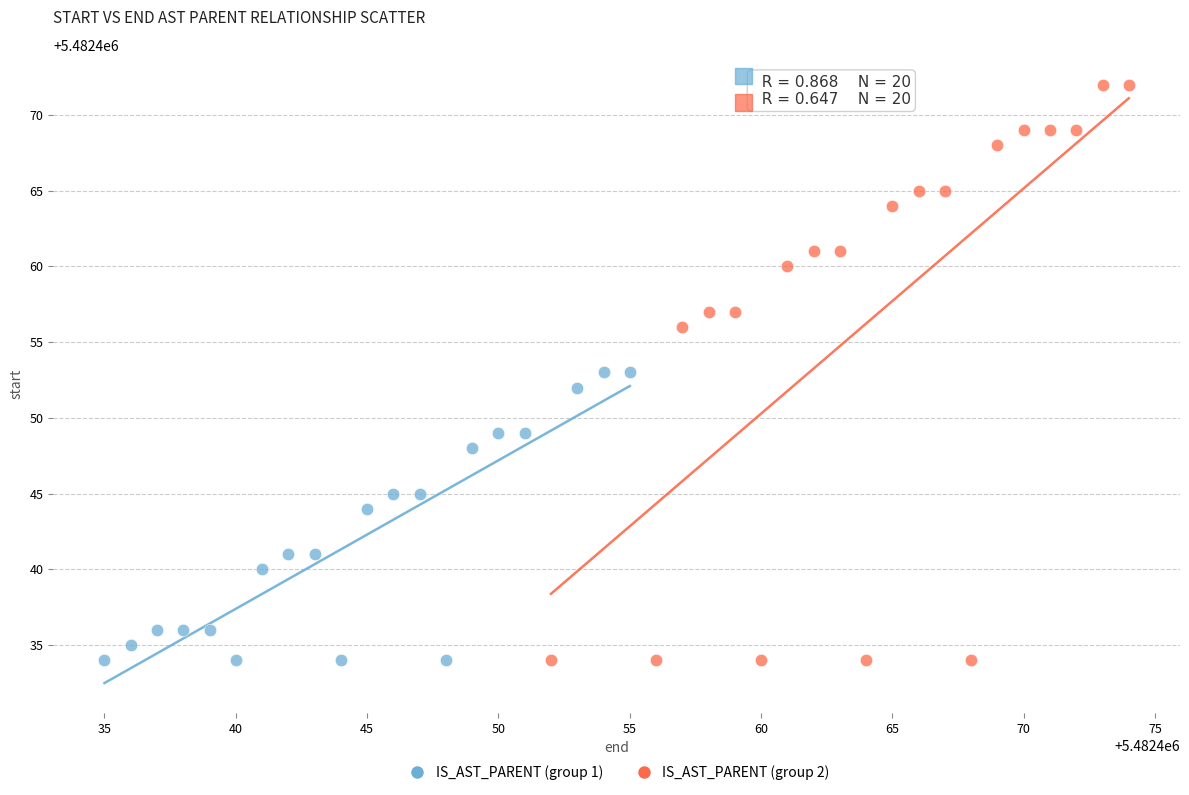

Which series reaches the maximum Y coordinate?

IS_AST_PARENT (group 2)